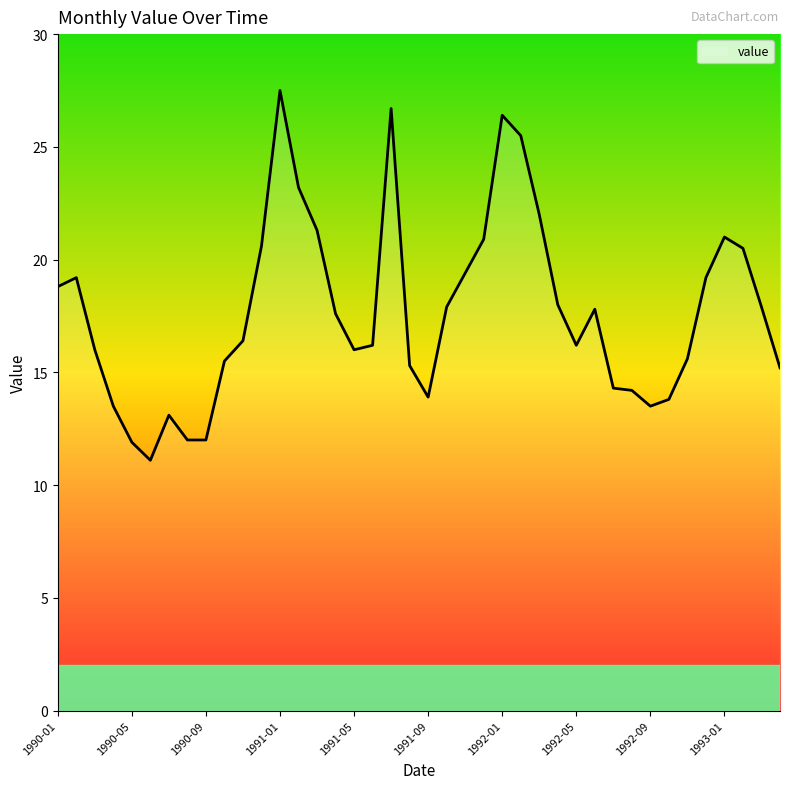

What is the minimum value shown in the chart?

11.1